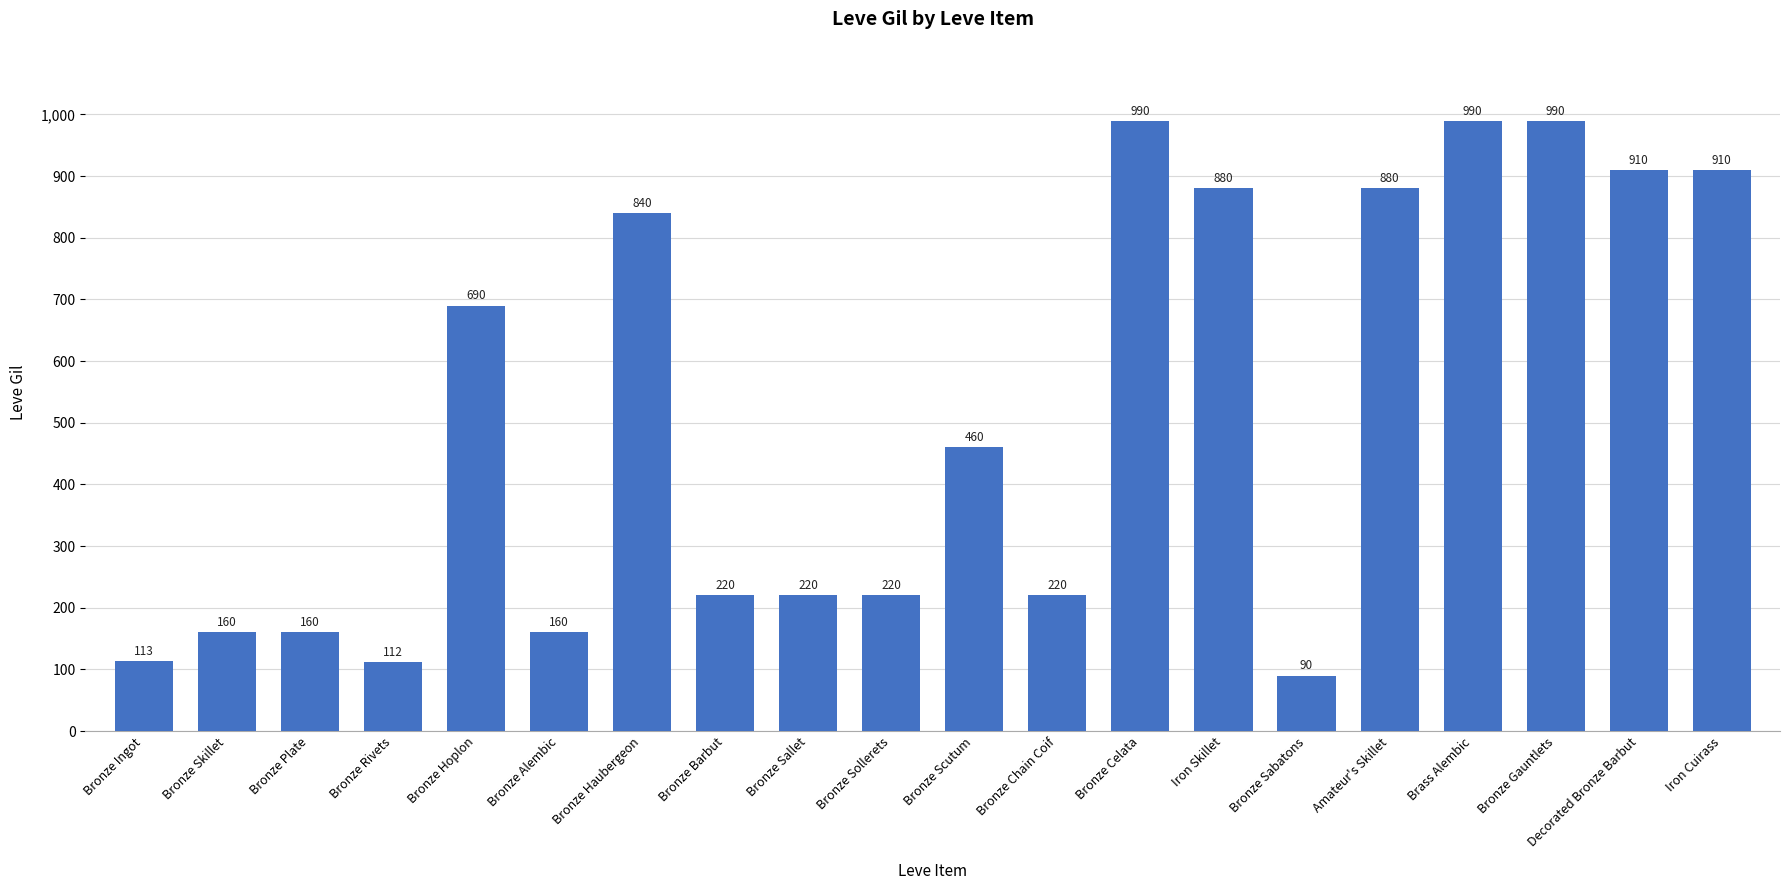

What is the sum of the values at Bronze Chain Coif and Decorated Bronze Barbut?

1130